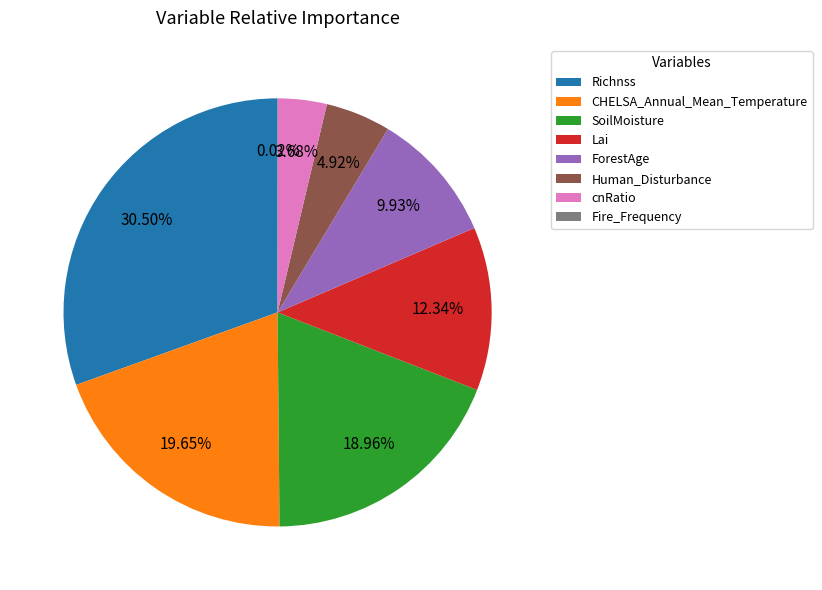

Is there a majority slice in this chart?

No